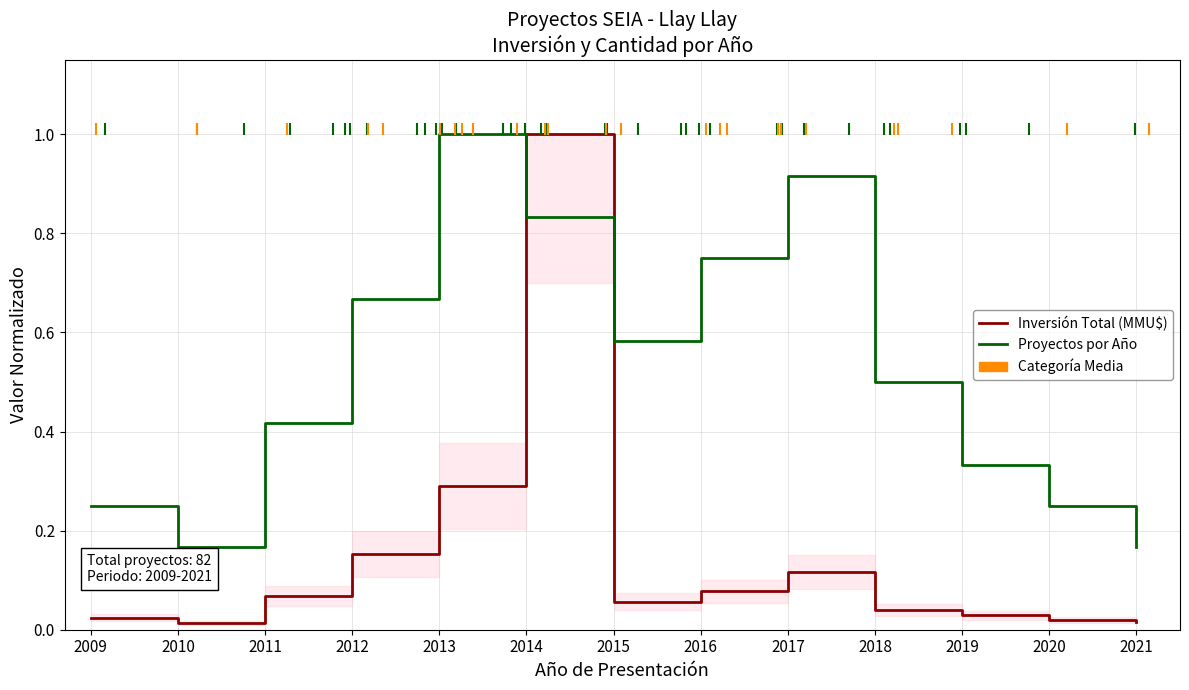

List the series in order of their overall mean, highest first.

Proyectos por Año, Inversión Total (MMU$)